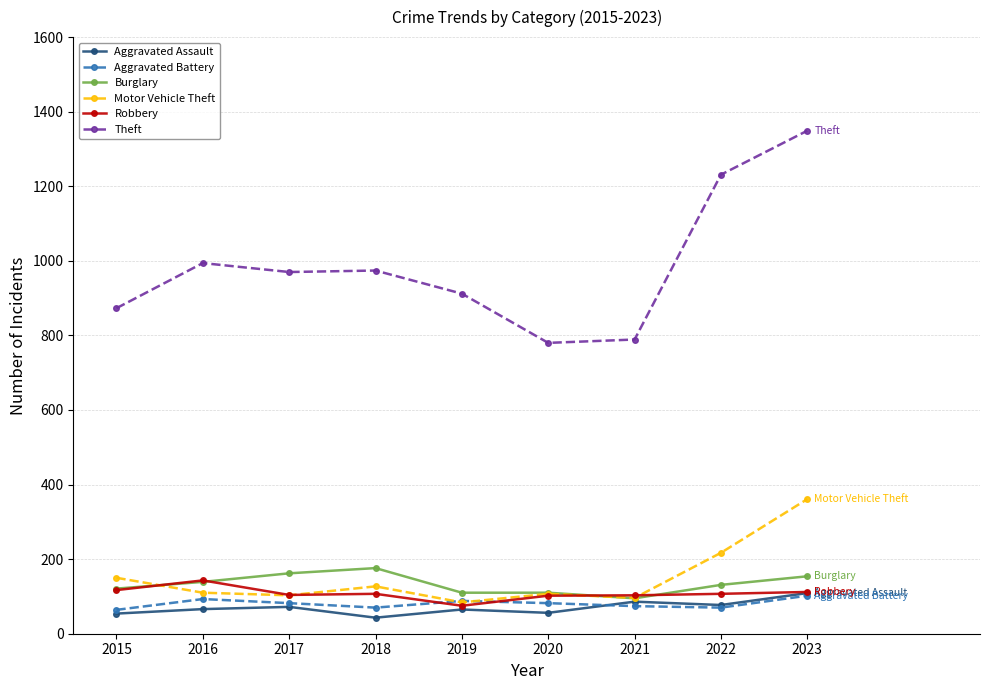

What is the total value across all series at 2023?

2187